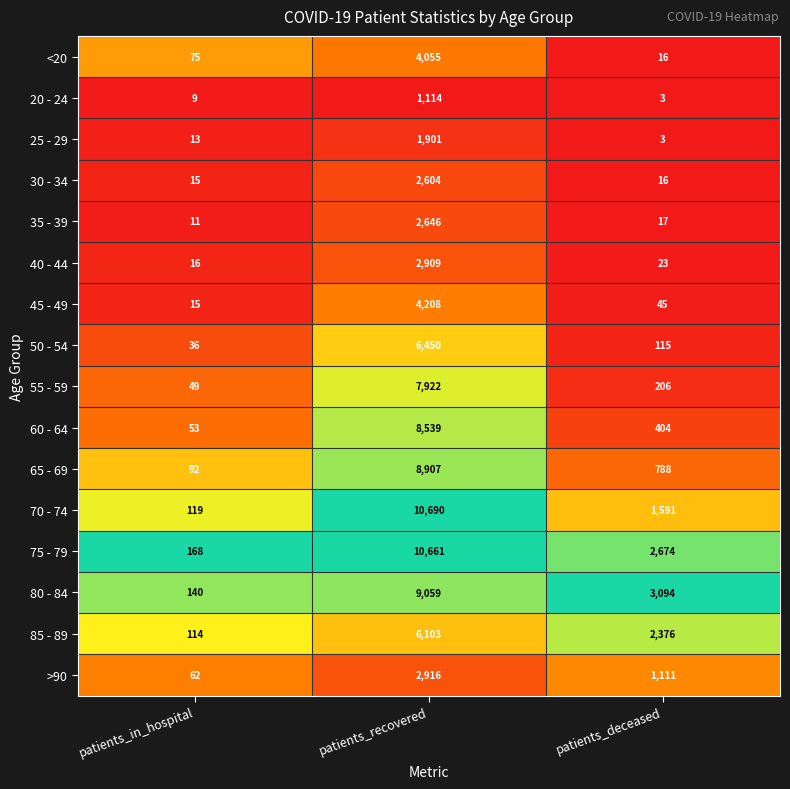

The 25 - 29 series shows 13 at patients_in_hospital. True or false?

True